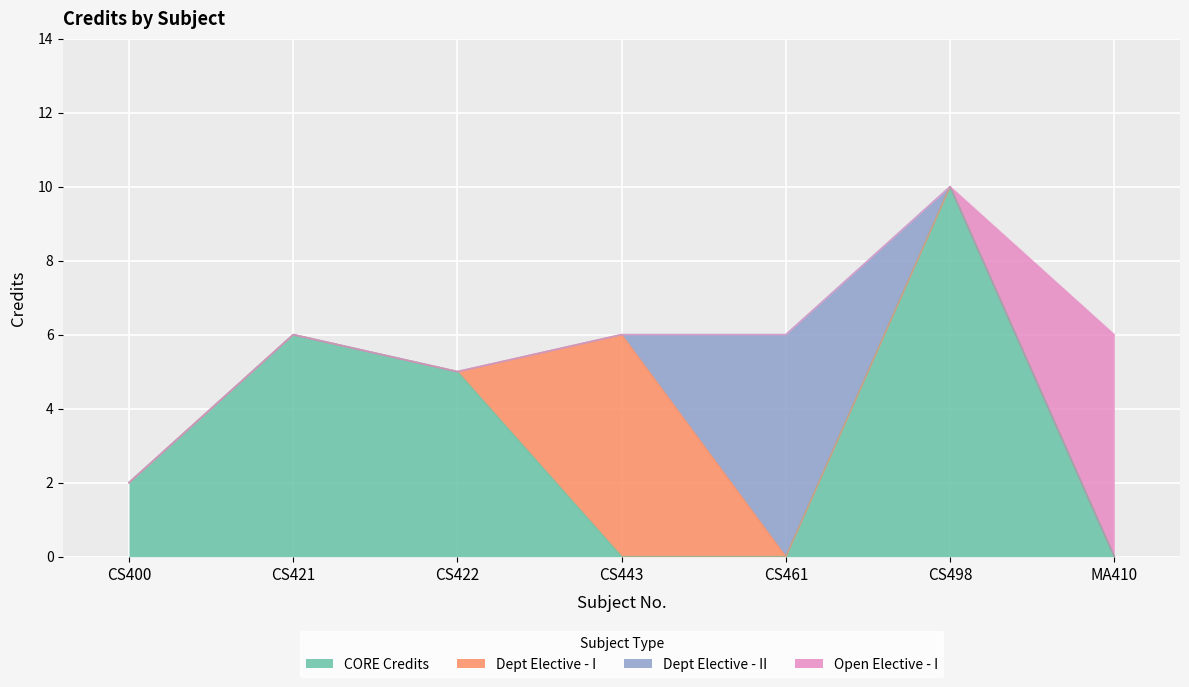

What is the difference between the second highest and minimum values?

4